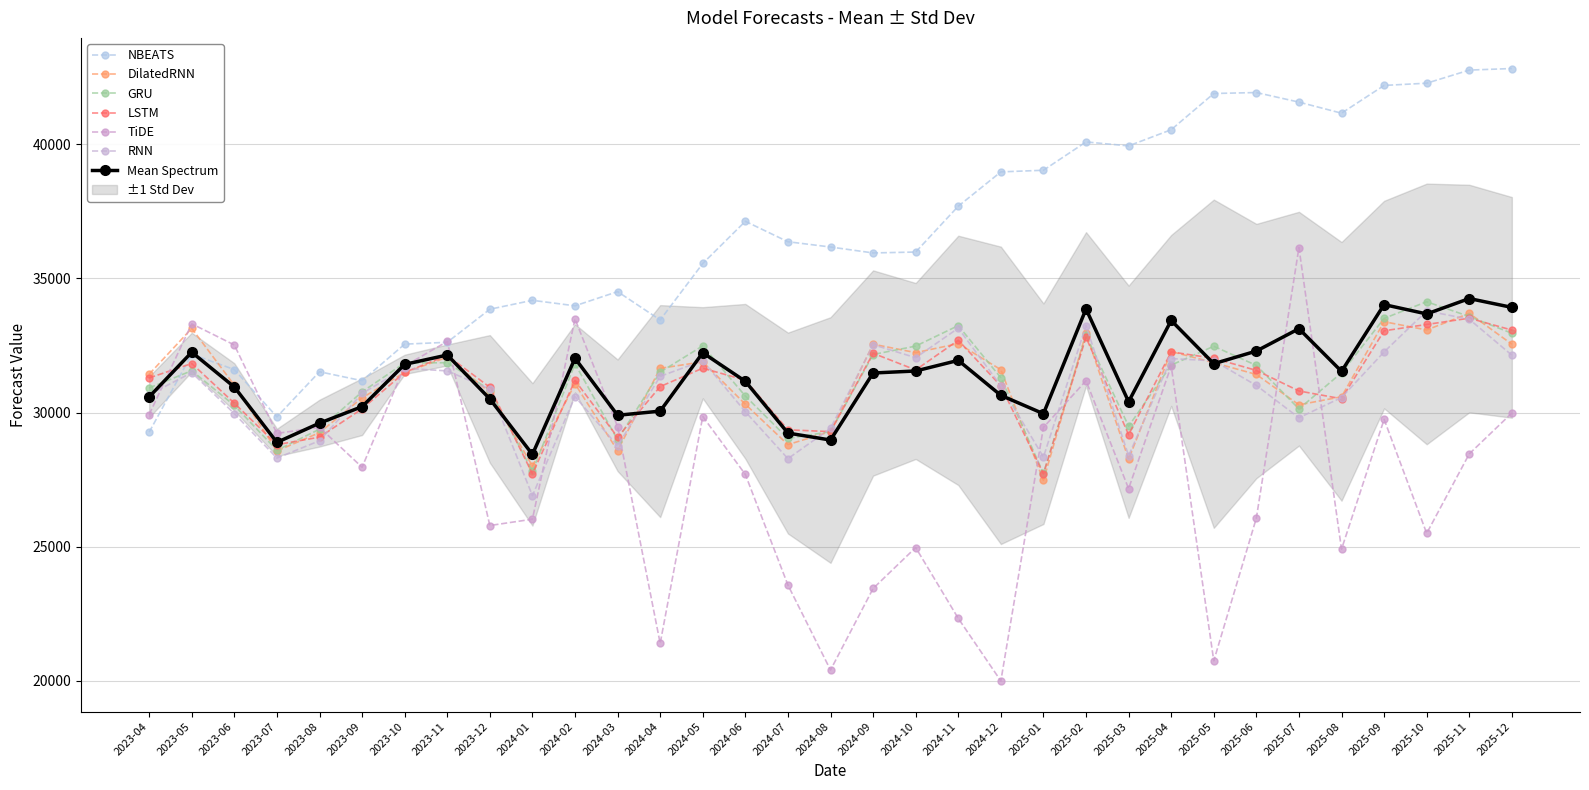

At 2025-01, list the series in order from largest to smallest.

NBEATS, TiDE, RNN, GRU, LSTM, DilatedRNN